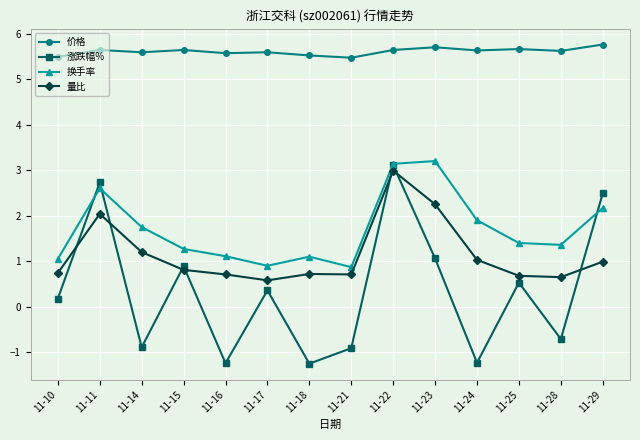

What are all the series names shown in the legend?

价格, 涨跌幅%, 换手率, 量比